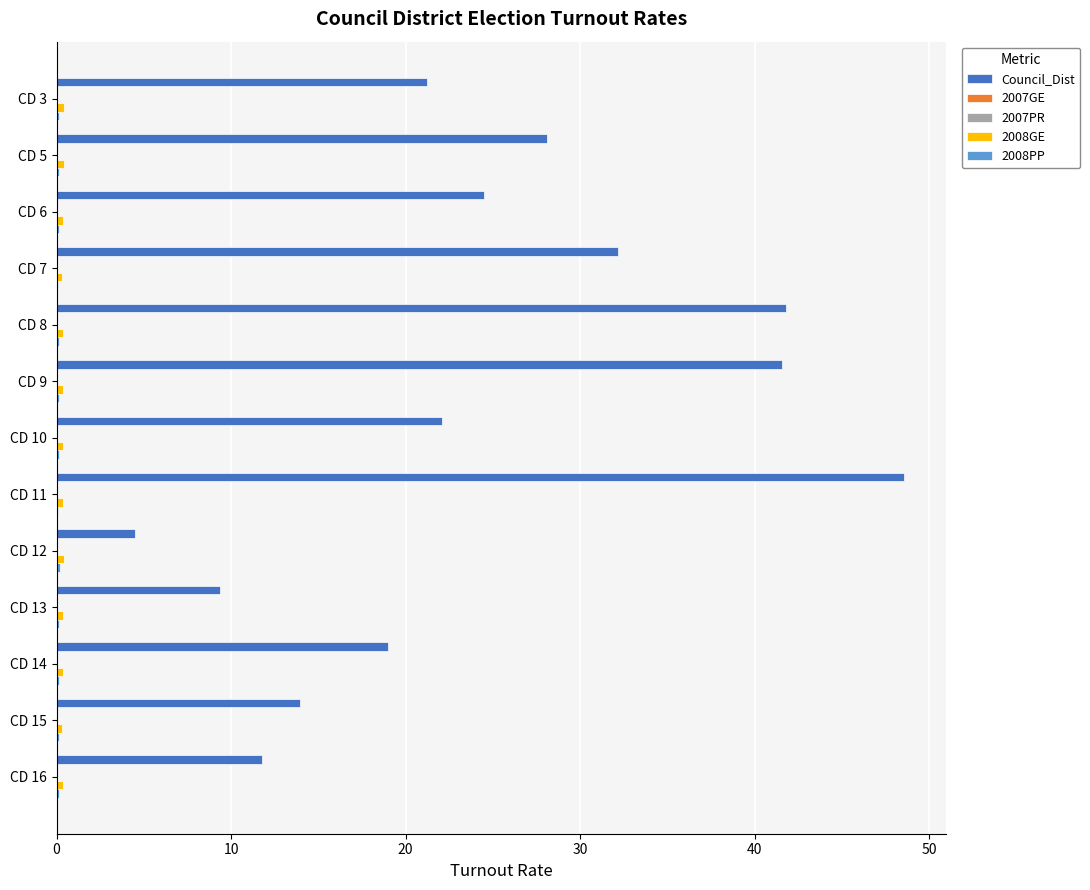

Between CD 5 and CD 12, which series saw the biggest shift?

Council_Dist